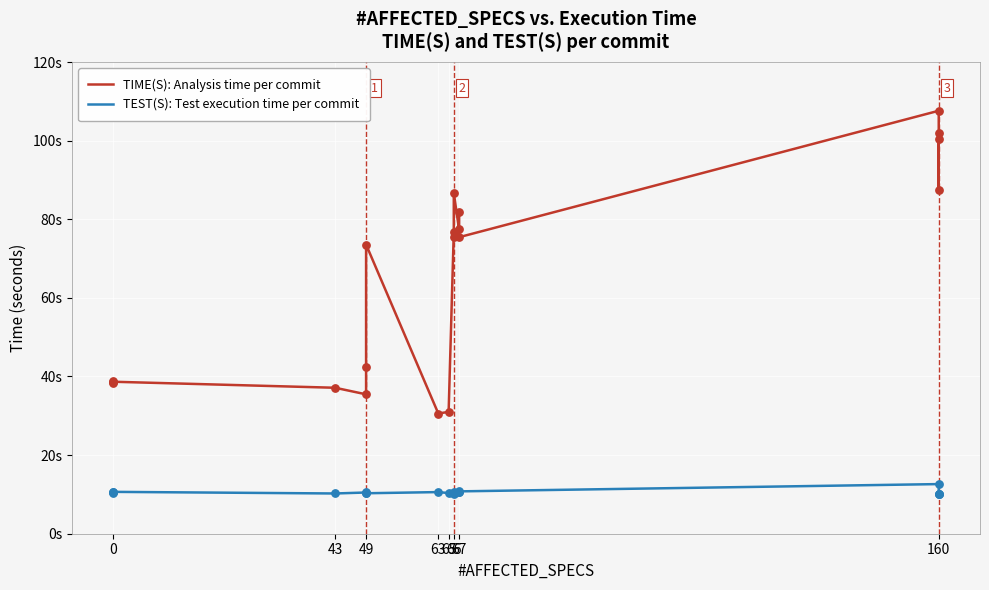

Which series contains the lowest Y value?

TEST(S): Test execution time per commit